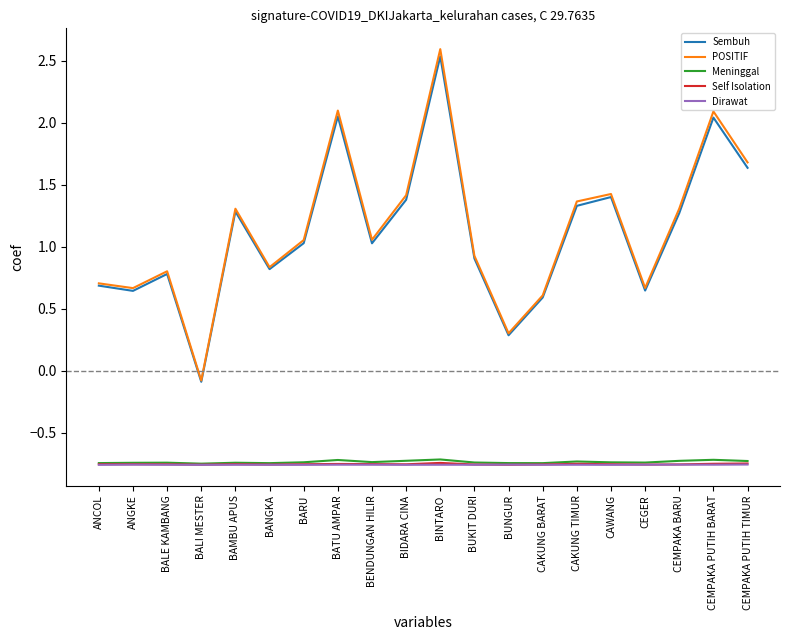

What is the total value across all series at CEMPAKA PUTIH BARAT?

1.9